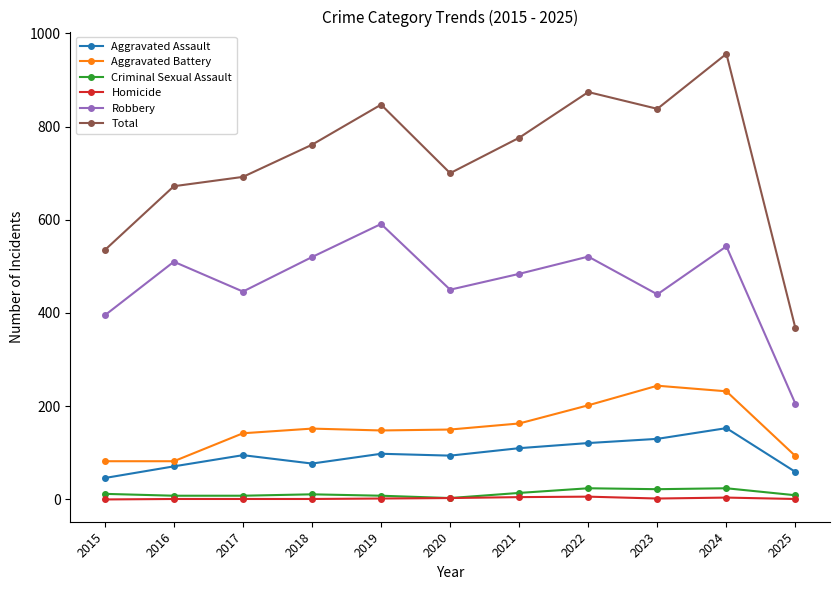

At which label does Total reach its minimum?

2025